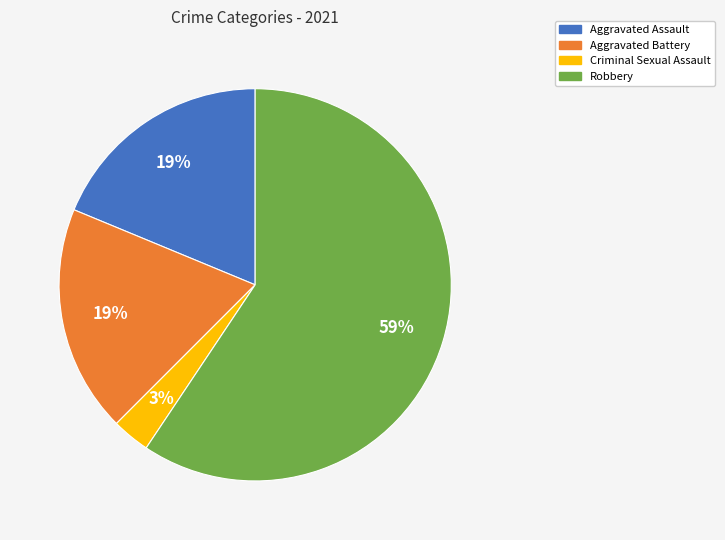

Which has a higher value, Criminal Sexual Assault or Aggravated Assault?

Aggravated Assault